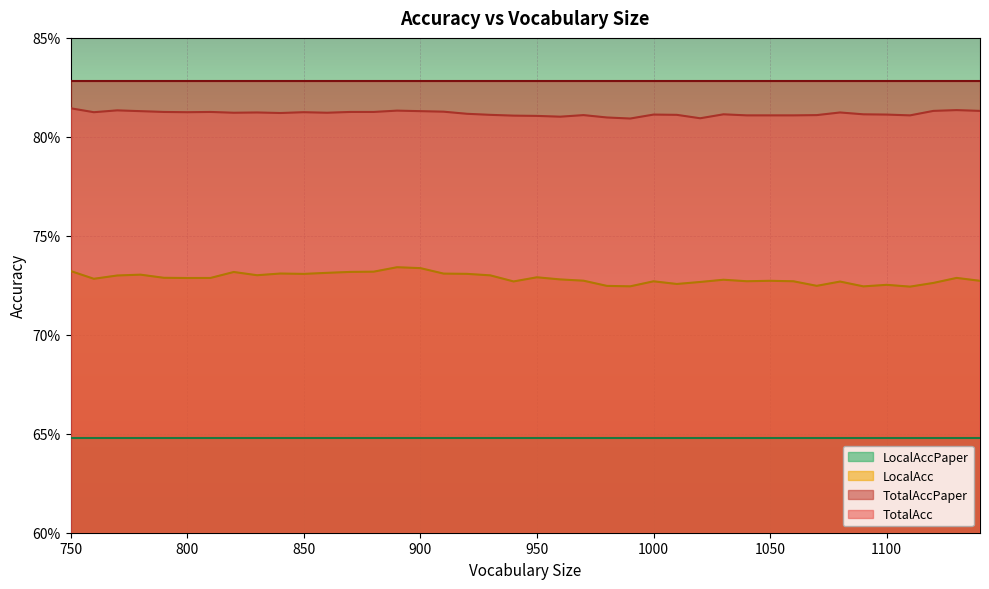

What is the value of the TotalAcc point at the 5th from the left?

0.8